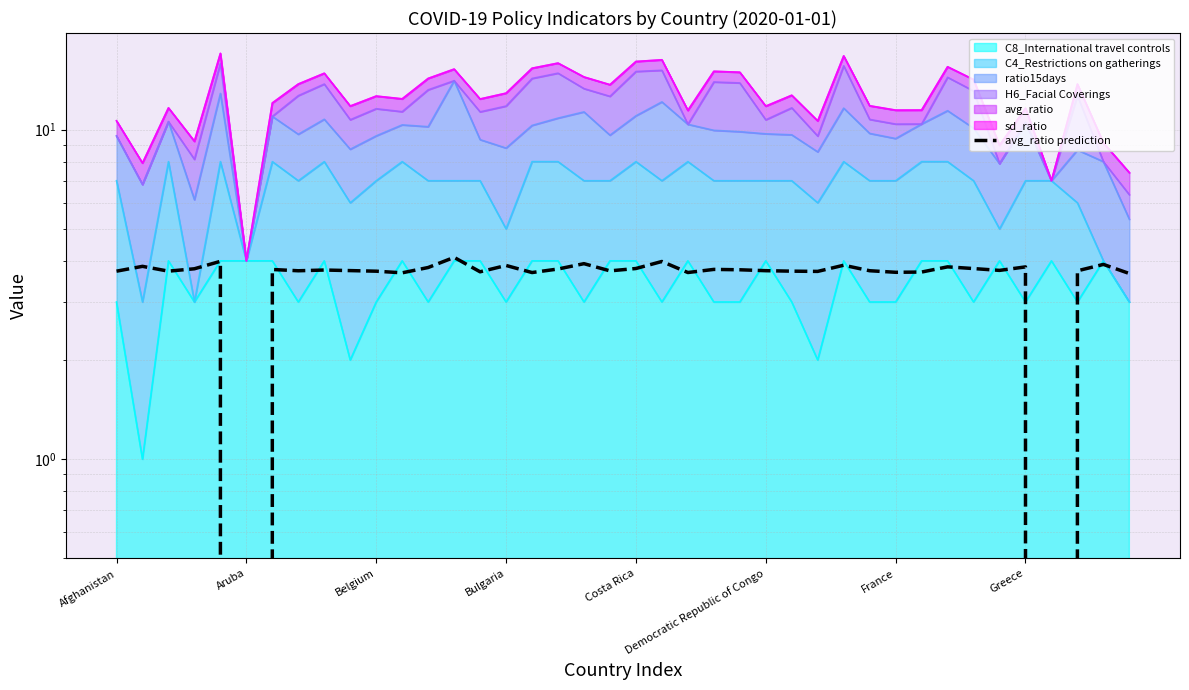

Which has a higher value, 27 or 18?

18